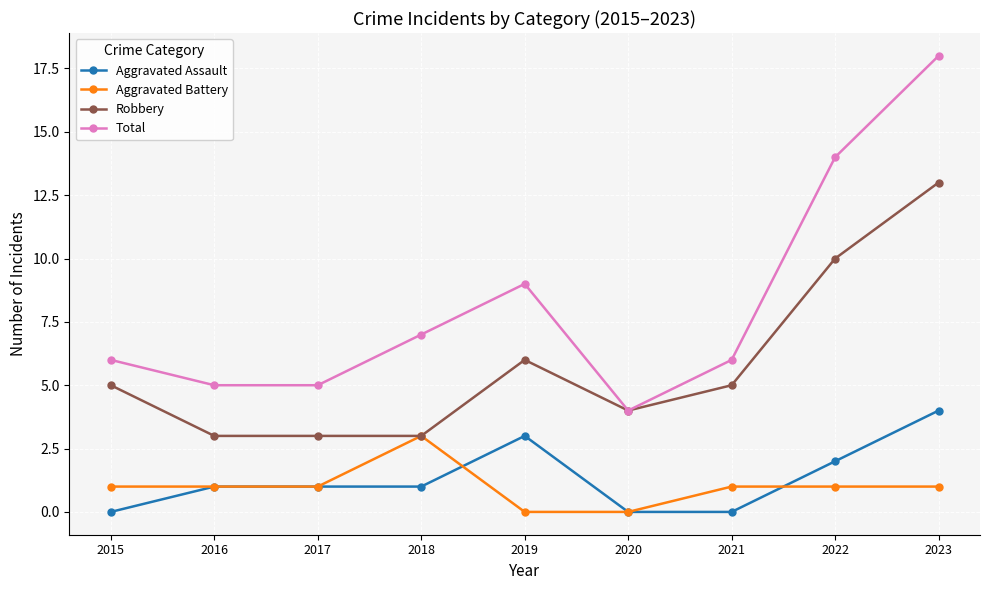

What is the difference between the highest and lowest values at 2023?

17